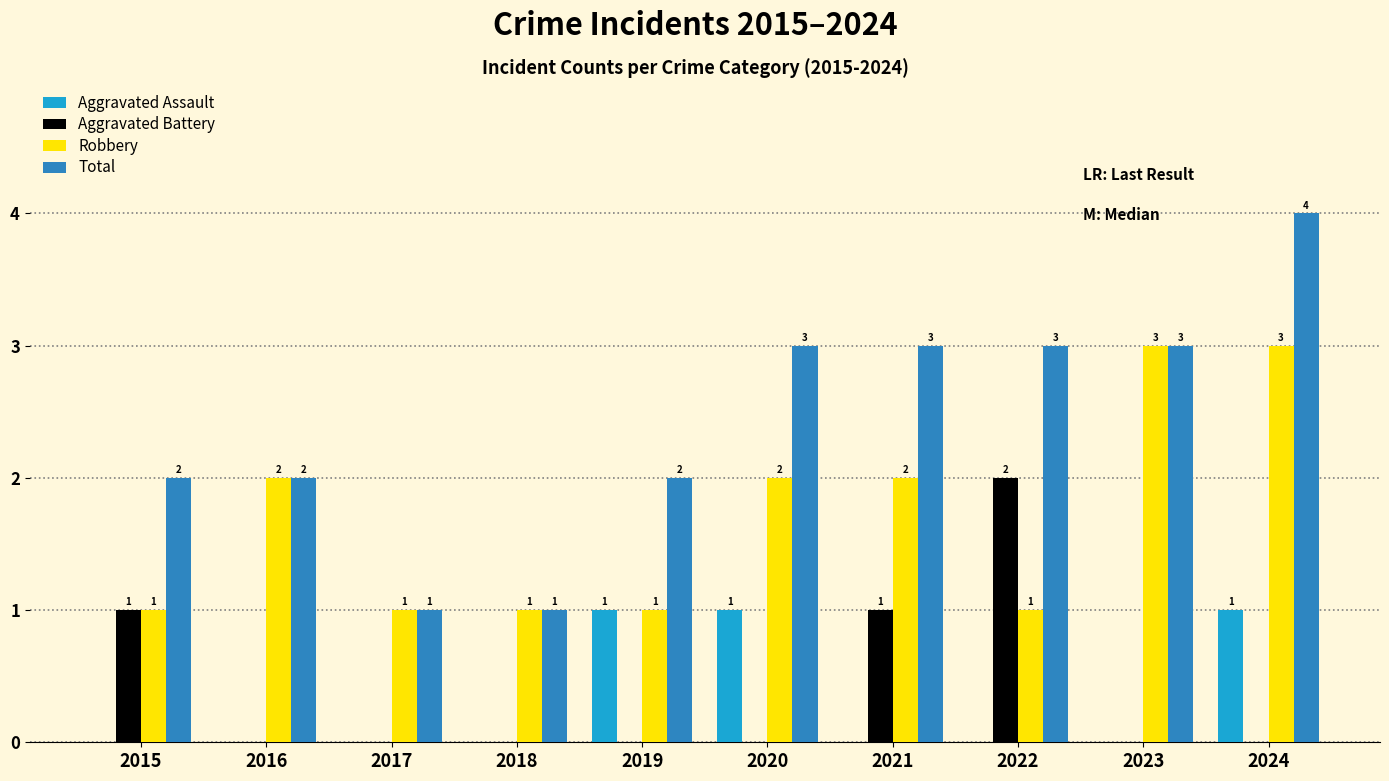

What is the sum of all Total values?

24